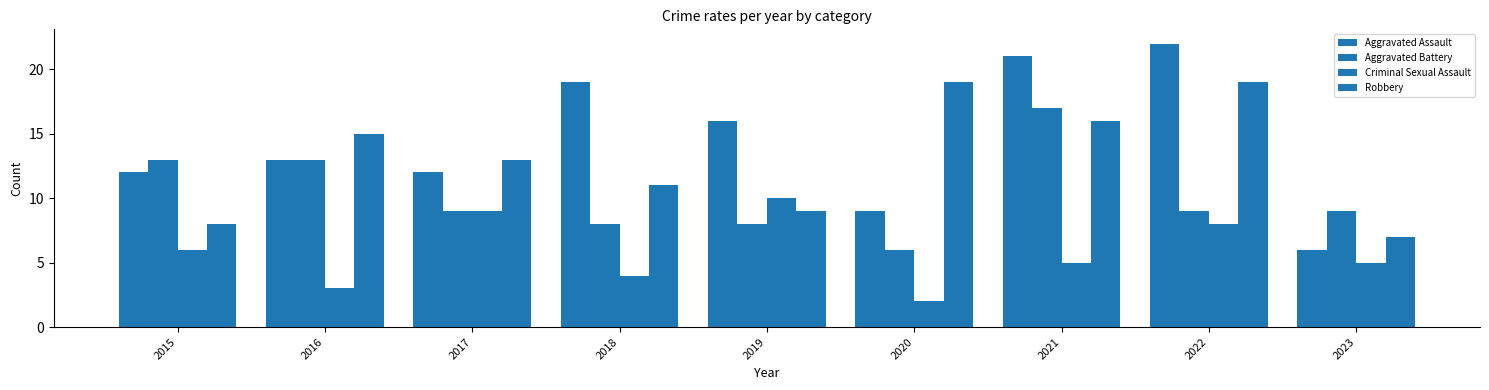

Is it true that Aggravated Battery equals 8 at 2019?

True